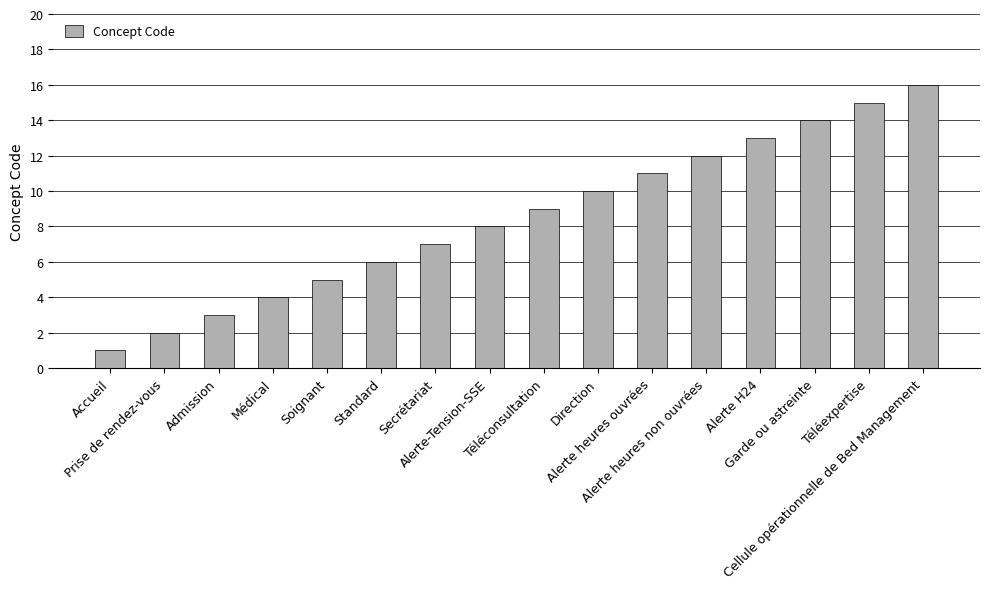

What is the label of the 5th bar from the right?

Alerte heures non ouvrées